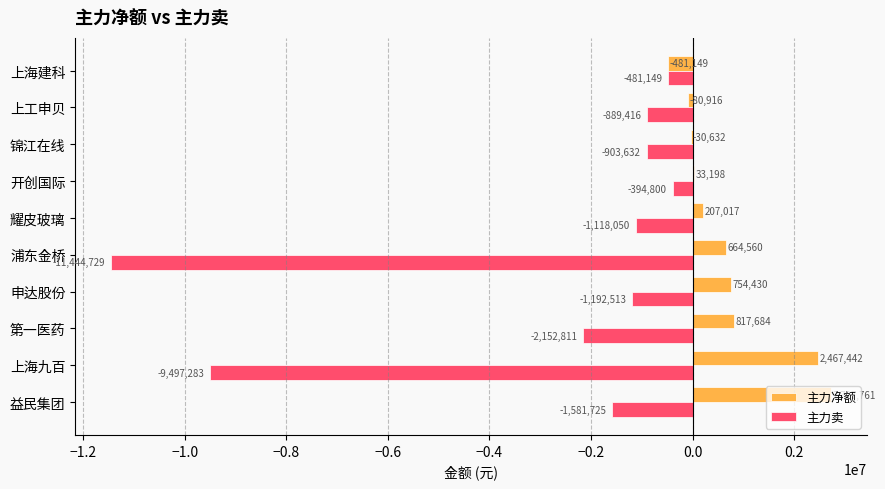

What is the approximate value of 主力净额 at 上工申贝?

-80916